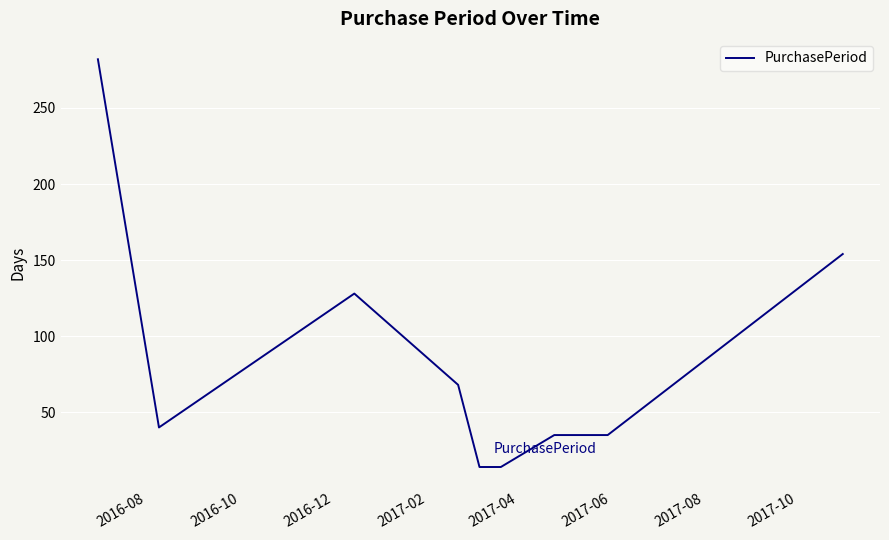

Reading left to right, list all the values displayed in this chart.

282	40	128	68	14	14	35	35	154